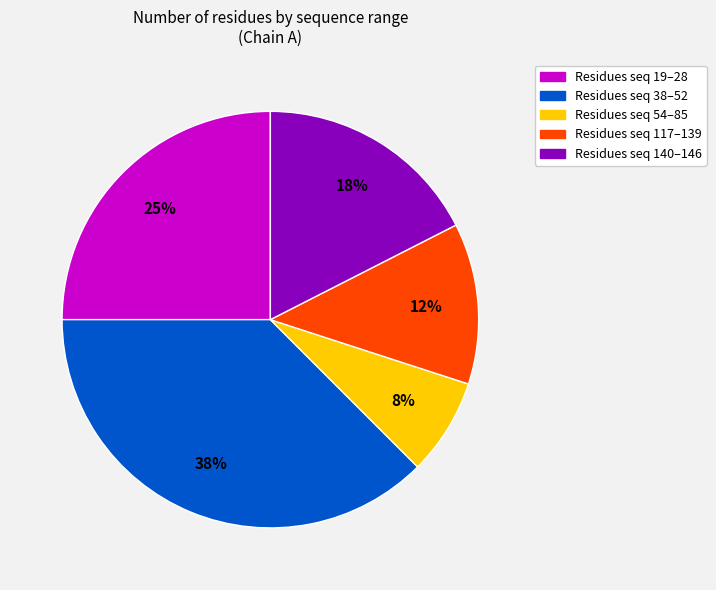

Does any single category account for the majority?

No